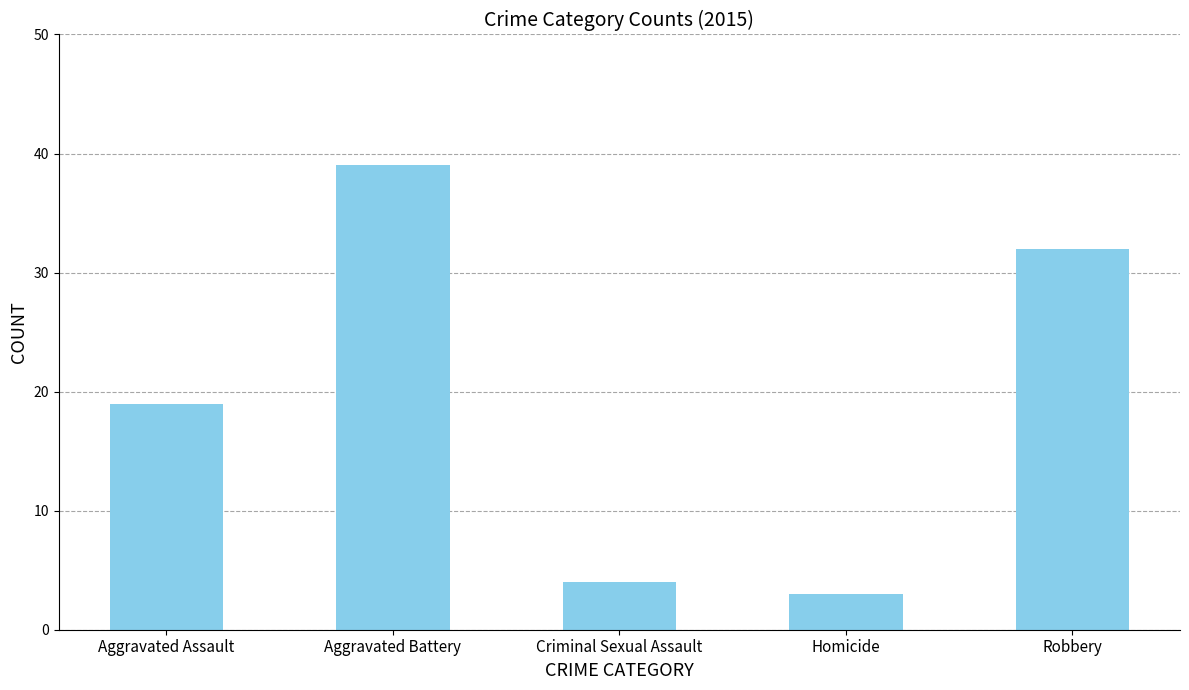

What position from the right is Robbery?

1